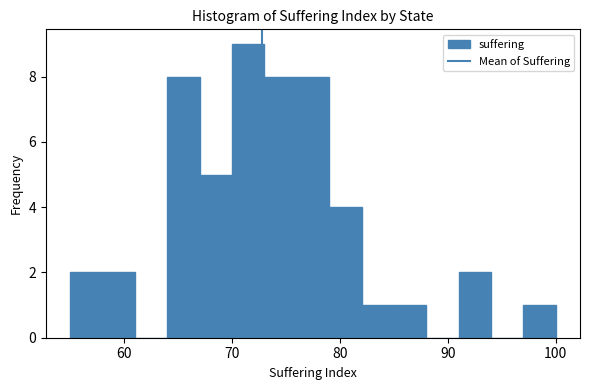

Read against the x-axis, roughly where is the centre of the tallest bar?

72